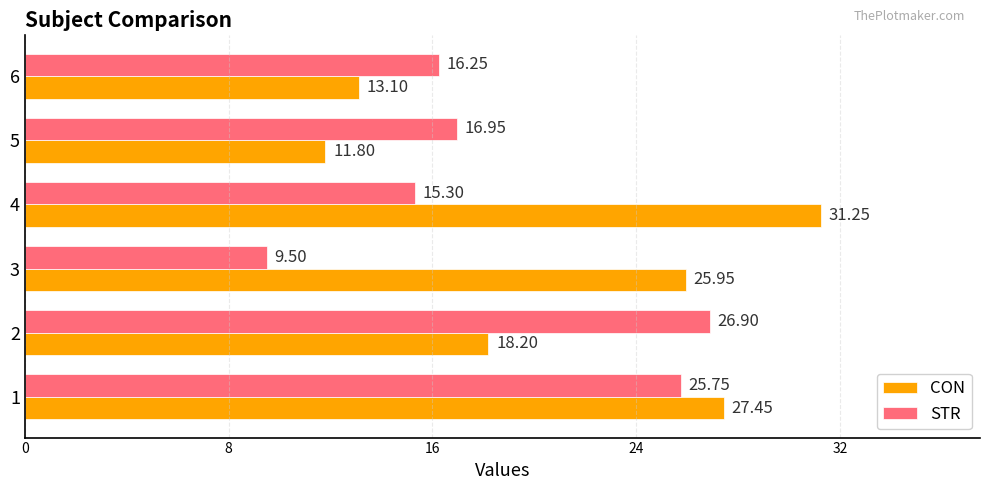

Is the value of STR at 6 greater than the value of CON at 4?

No